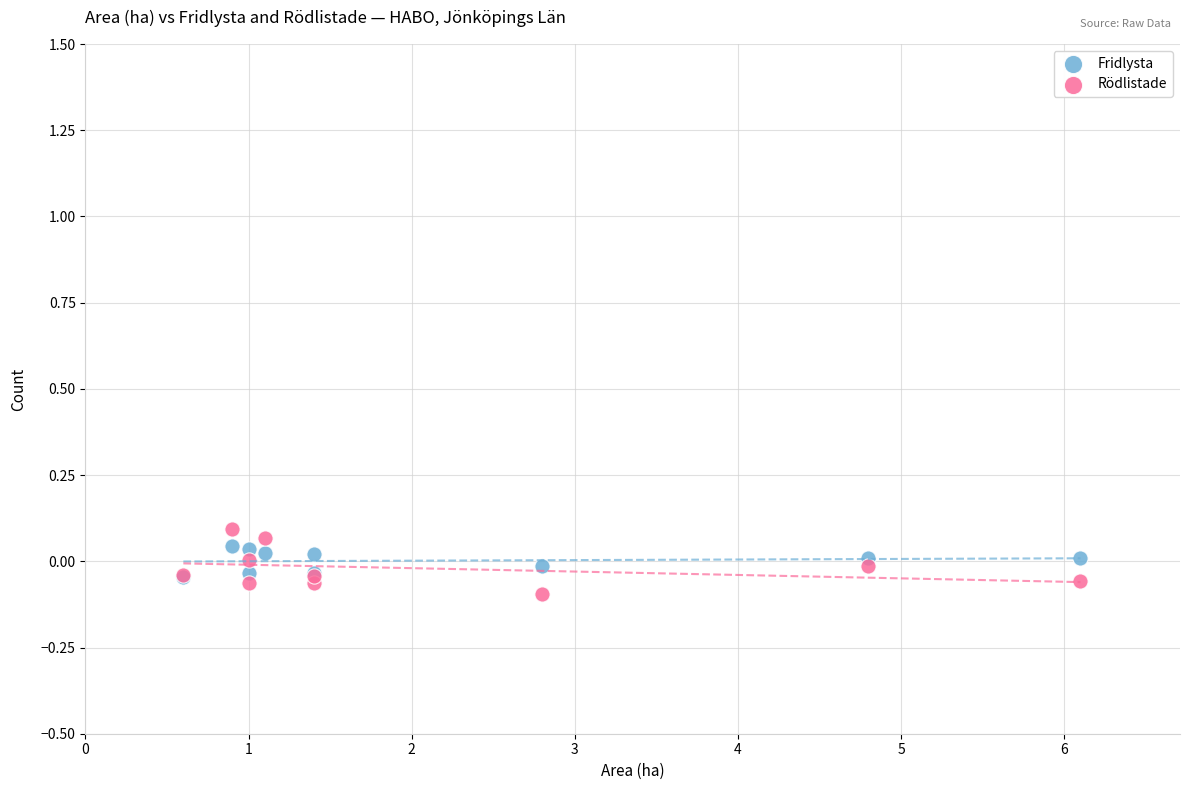

What are all the series names shown in the legend?

Fridlysta, Rödlistade